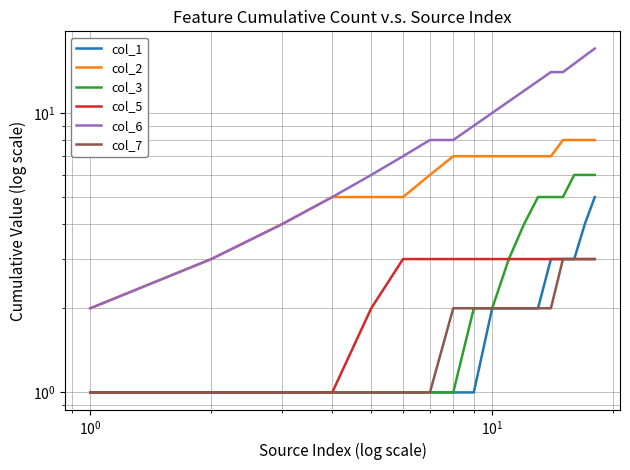

What is the highest value of the col_1 series?

5